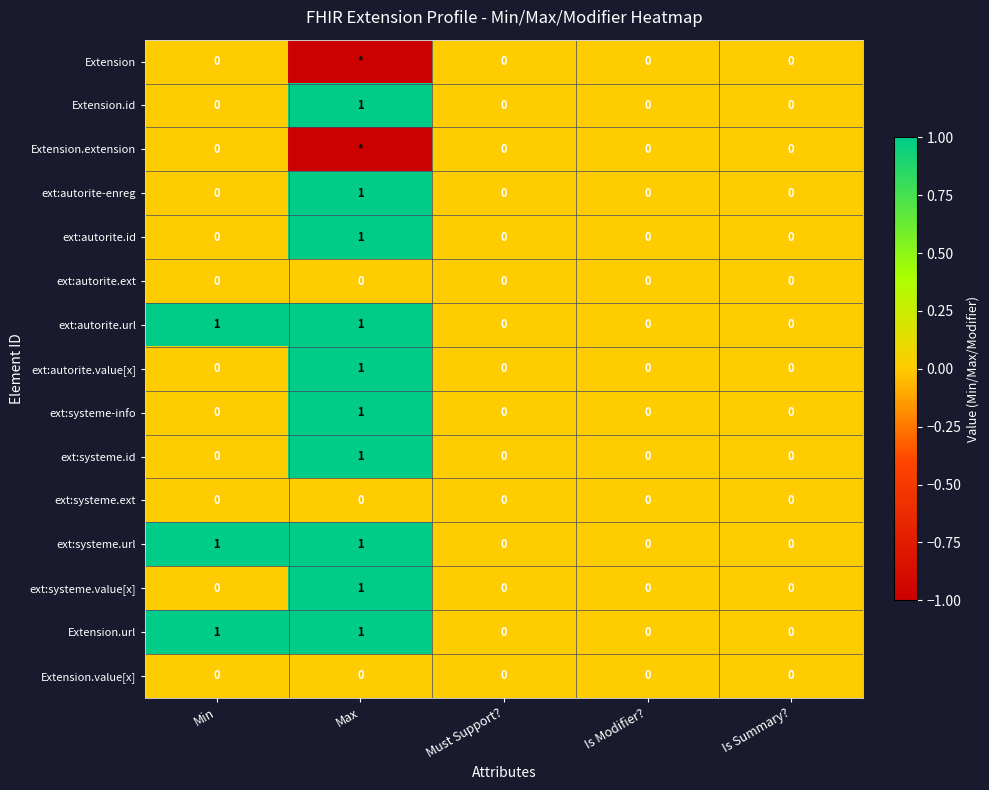

What is the highest value of the ext:systeme.url series?

1